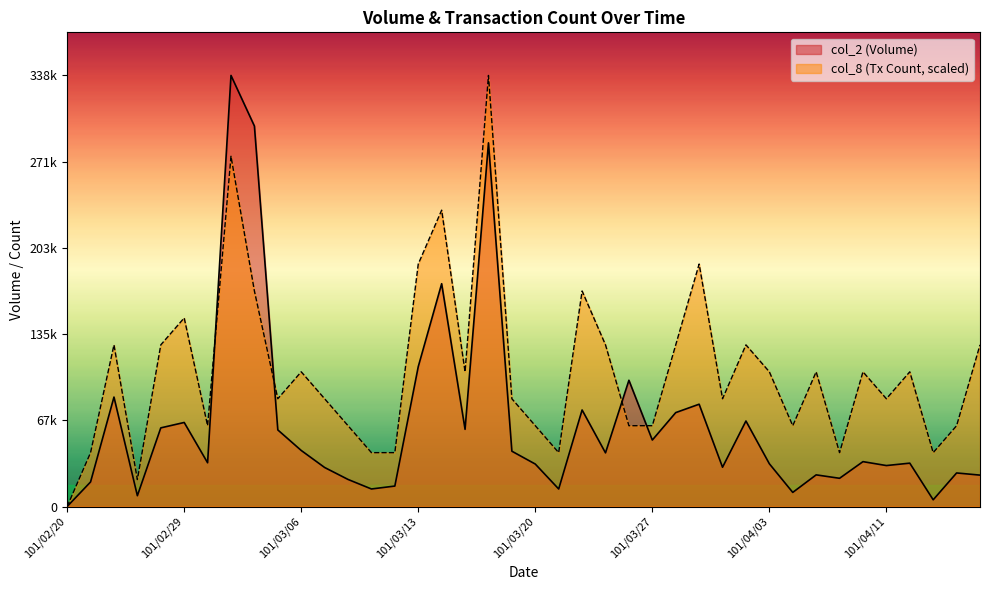

Which series has the largest total across all categories?

col_8 (Tx Count, scaled)